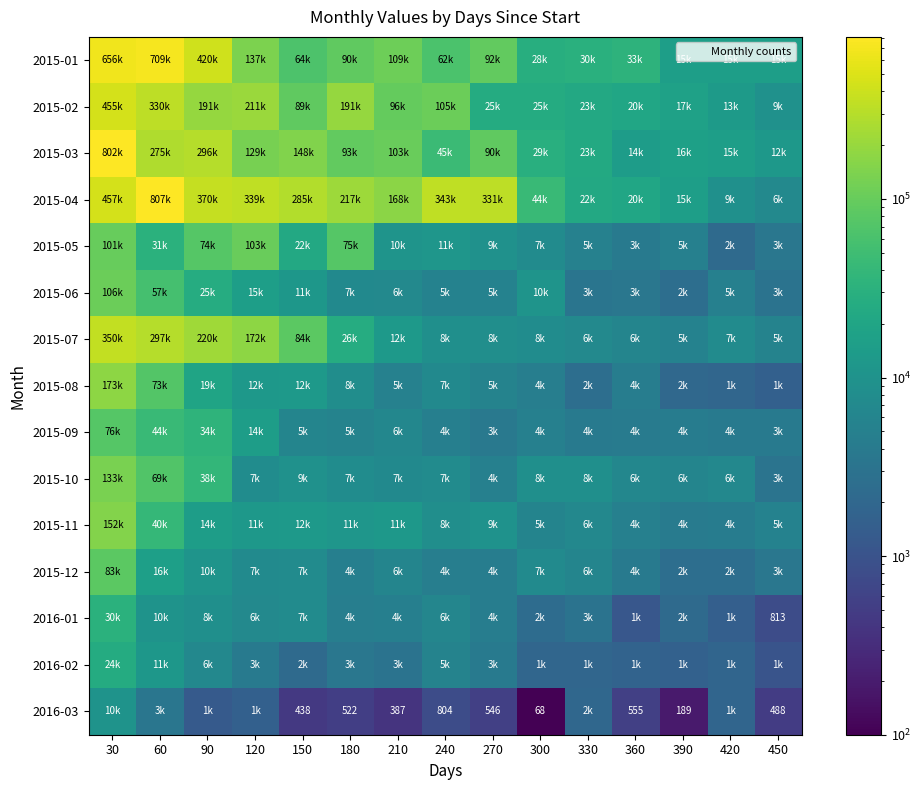

True or false: 2015-03 has a value of 20531 at 420.

False